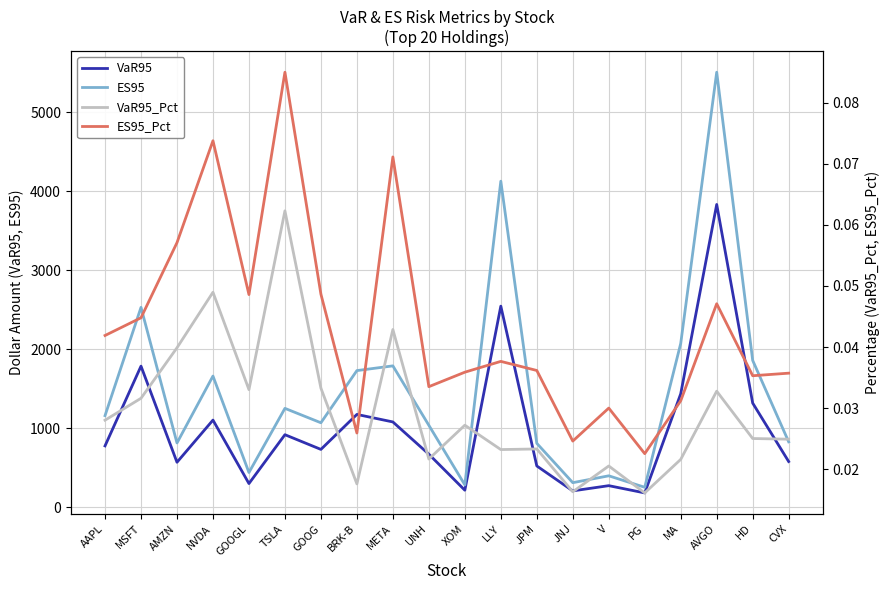

Where does the ES95 series first go above 1156?

AAPL